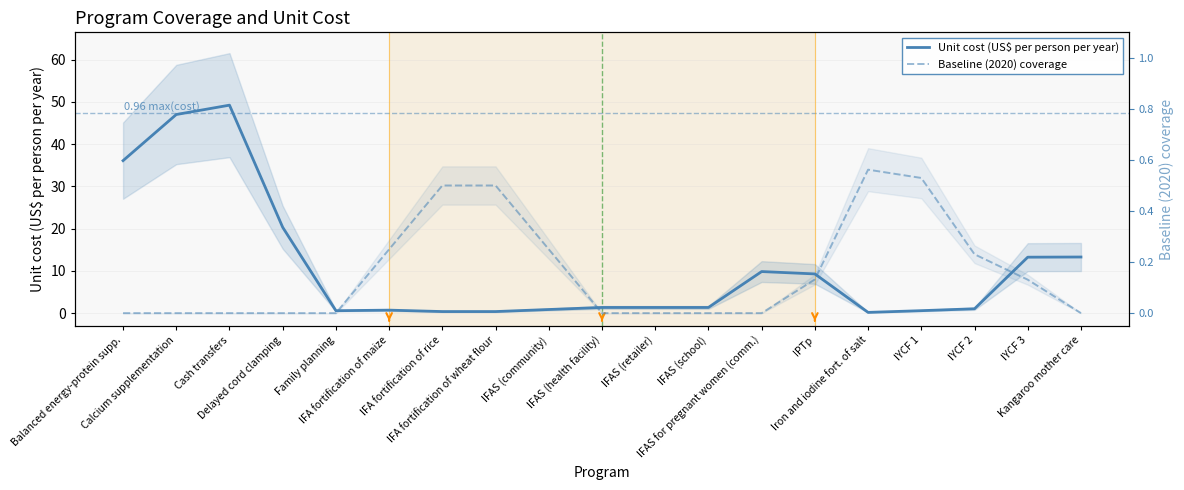

At which category is the sum across all series the highest?

Cash transfers